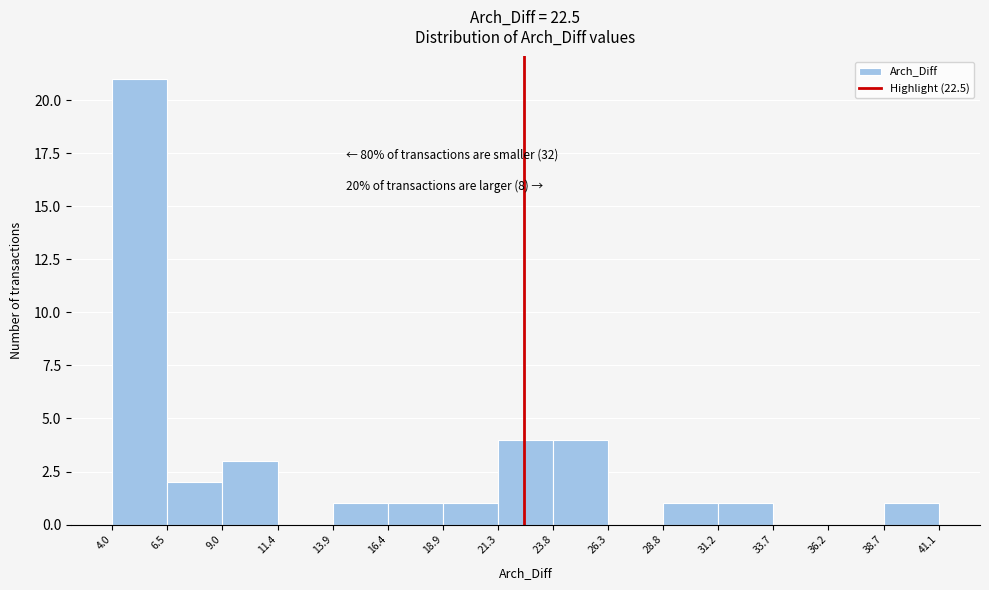

Which range on the x-axis has the tallest bar?

4.0 to 6.5